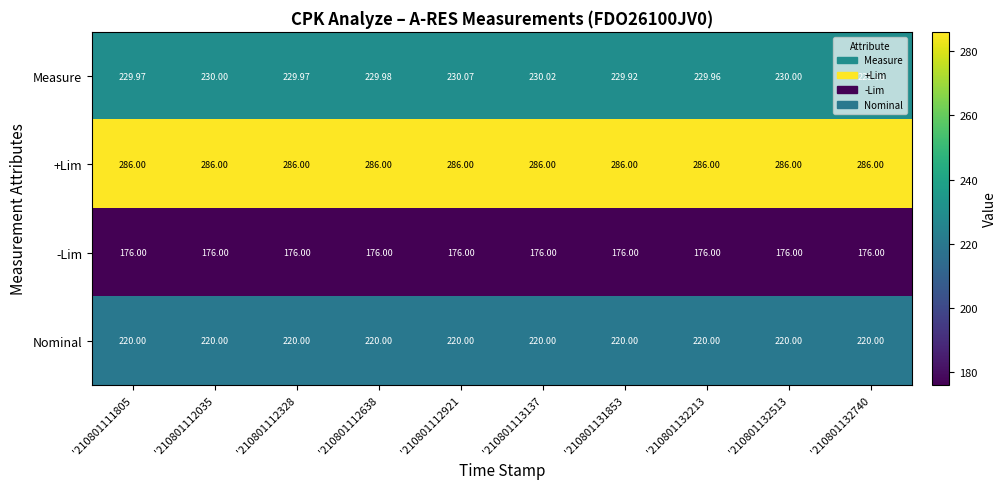

What is the spread (max minus min) of values at '210801112921?

110.0